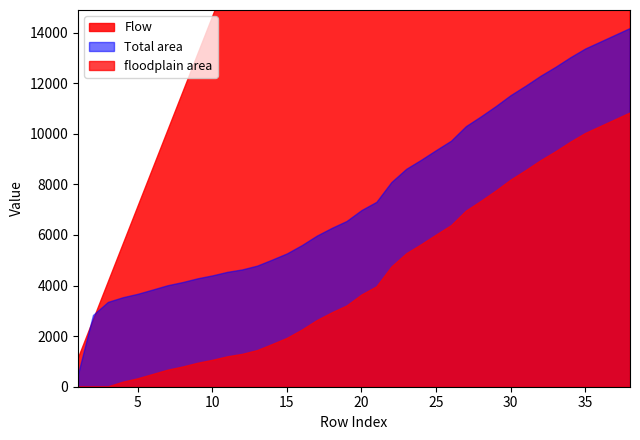

True or false: floodplain area and Total area cross at least once.

False